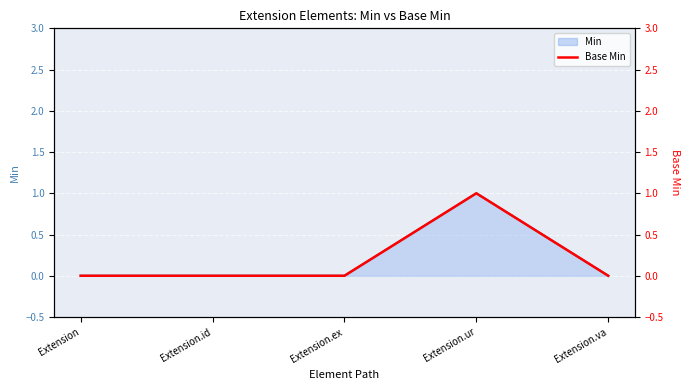

List the labels in order of value, largest first.

Extension.ur, Extension, Extension.id, Extension.ex, Extension.va